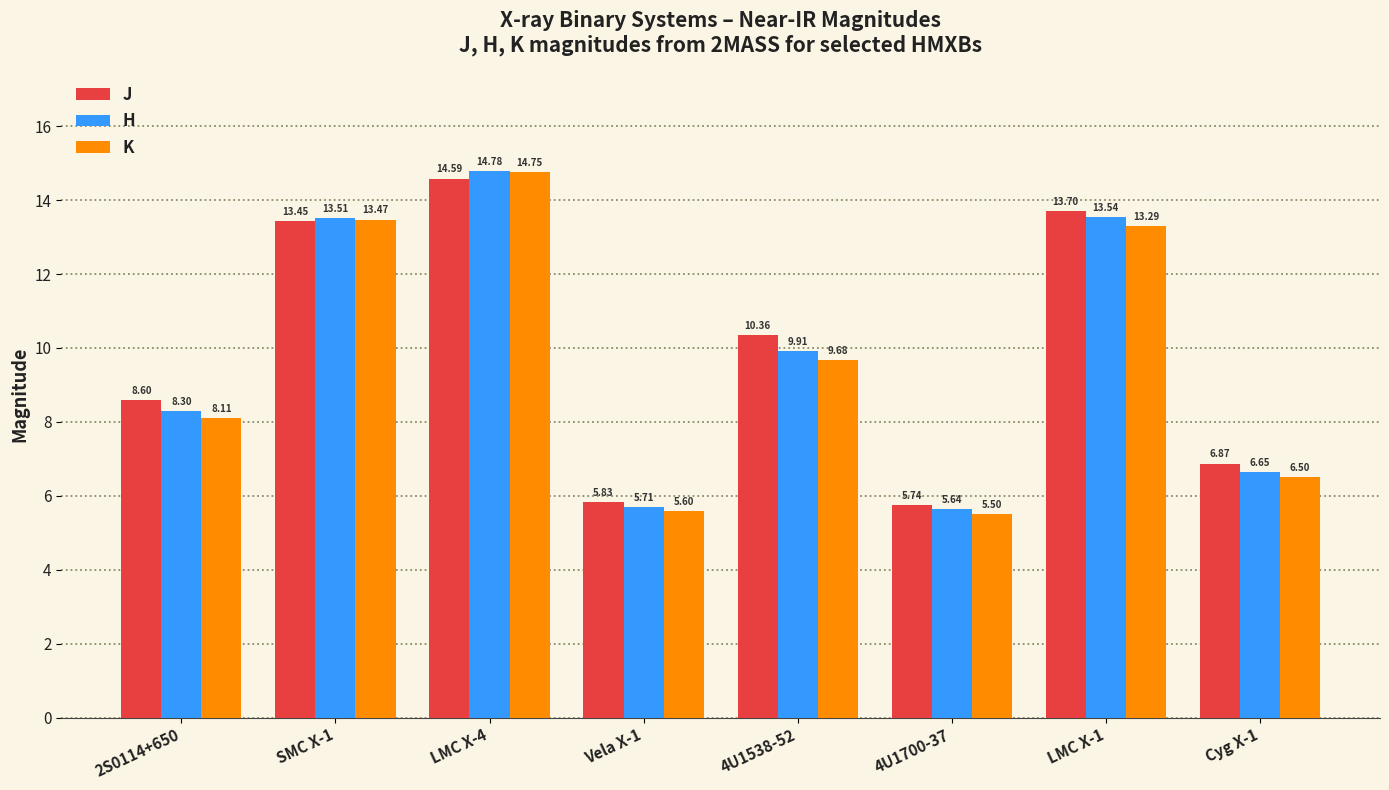

What position from the left is 4U1700-37?

6